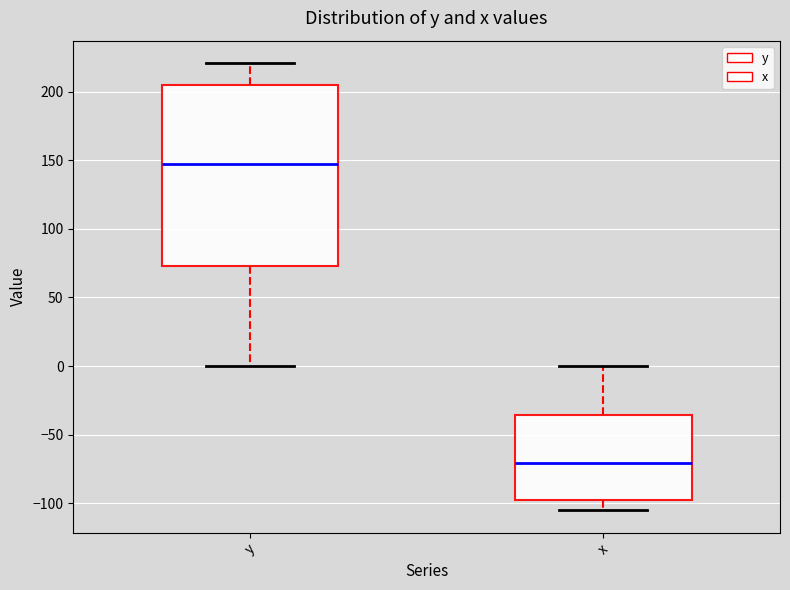

Where does the upper whisker of the box for y end on the y-axis? The values are not printed on the chart, so give them approximately, as read against the axis.

220